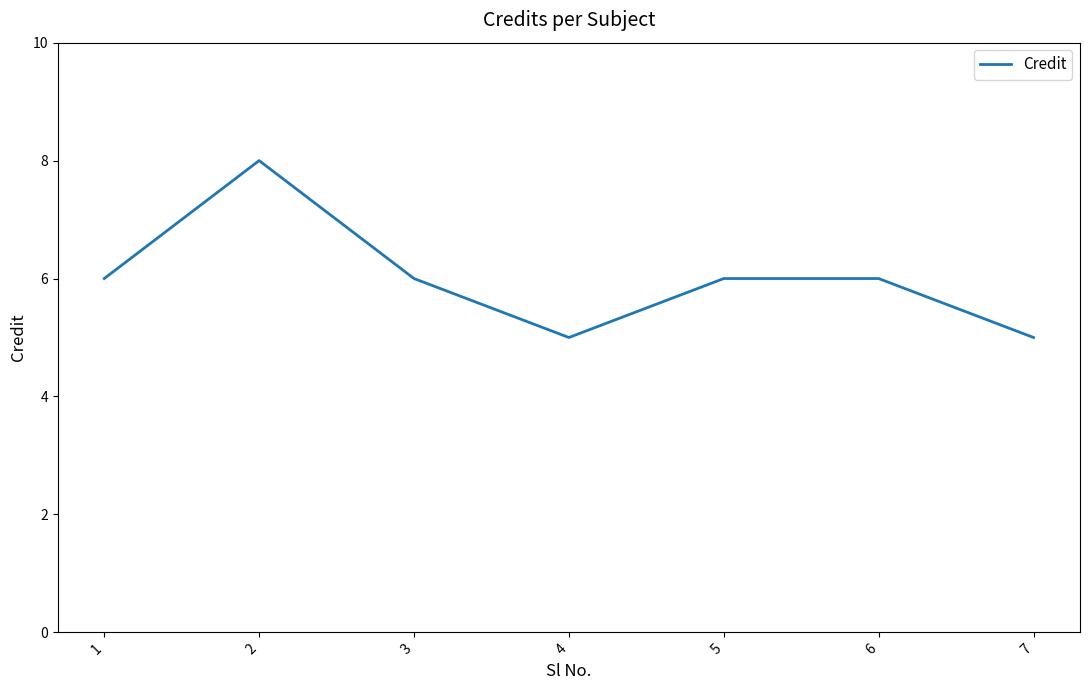

True or false: the data shows 8 at 2.

True